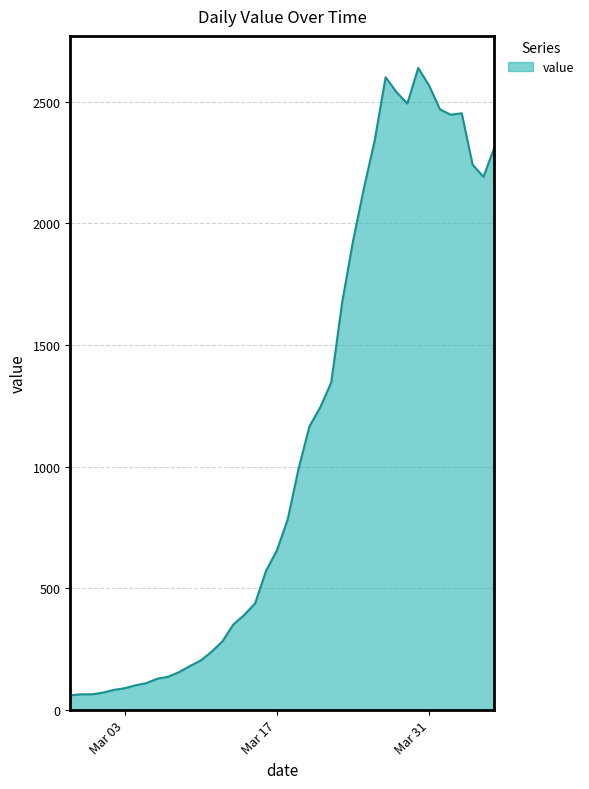

What is the difference between the maximum and minimum values?

2577